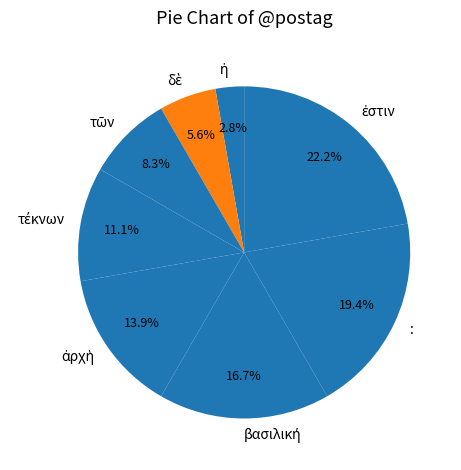

Does : account for over 50% of the chart?

No